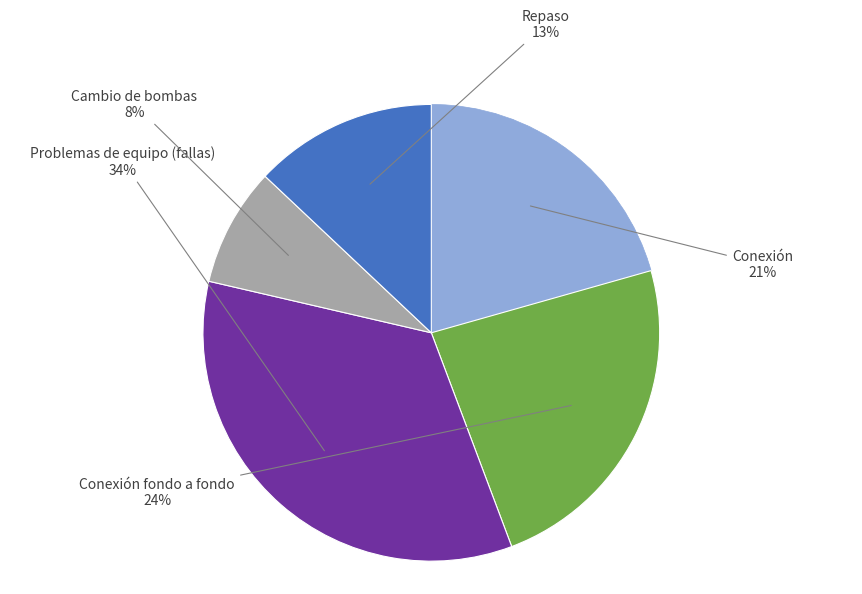

Which category has the biggest portion of the pie?

Problemas de equipo (fallas)